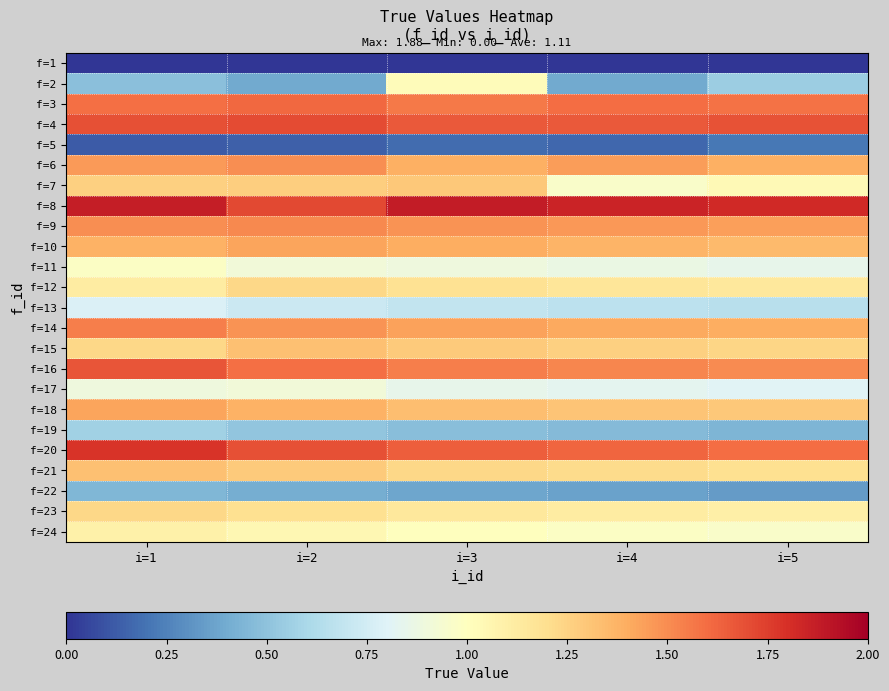

At which category is the sum across all series the highest?

i=1